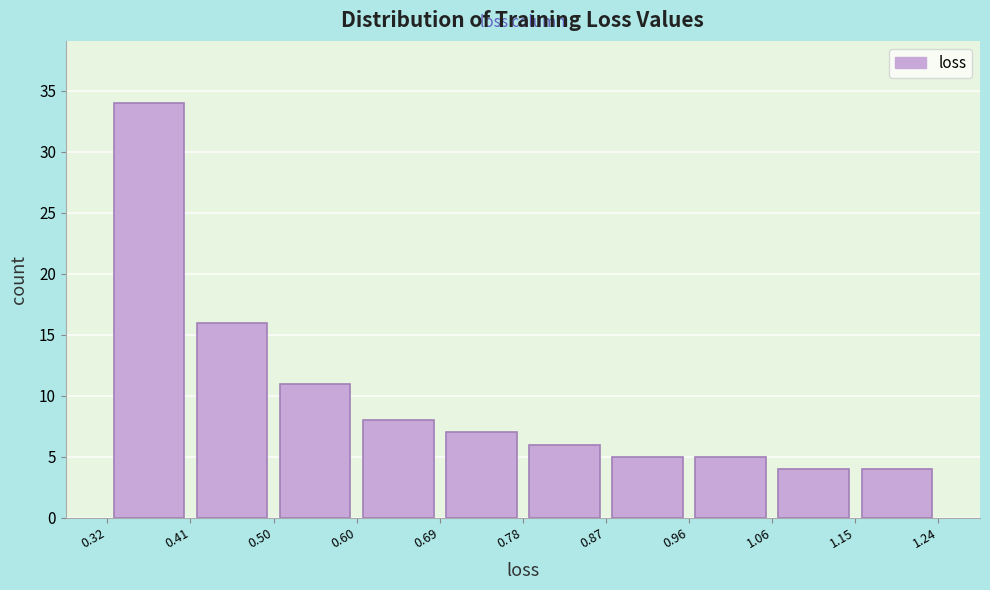

What is the height of the bar covering 0.69 to 0.78 on the x-axis? The values are not printed on the chart, so give them approximately, as read against the axis.

7